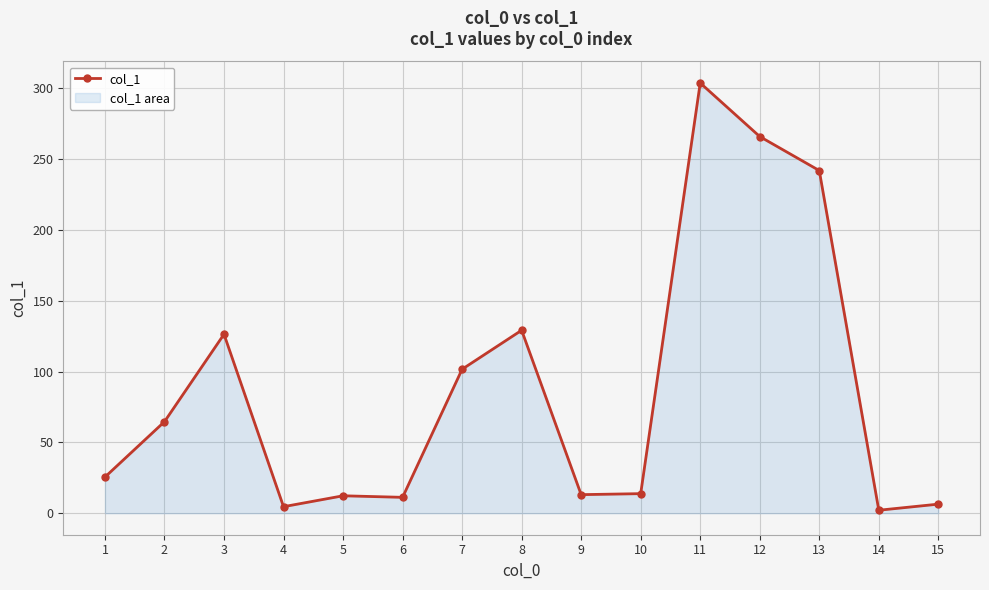

How many interior local valleys (lower than both neighbors) does the data have?

4